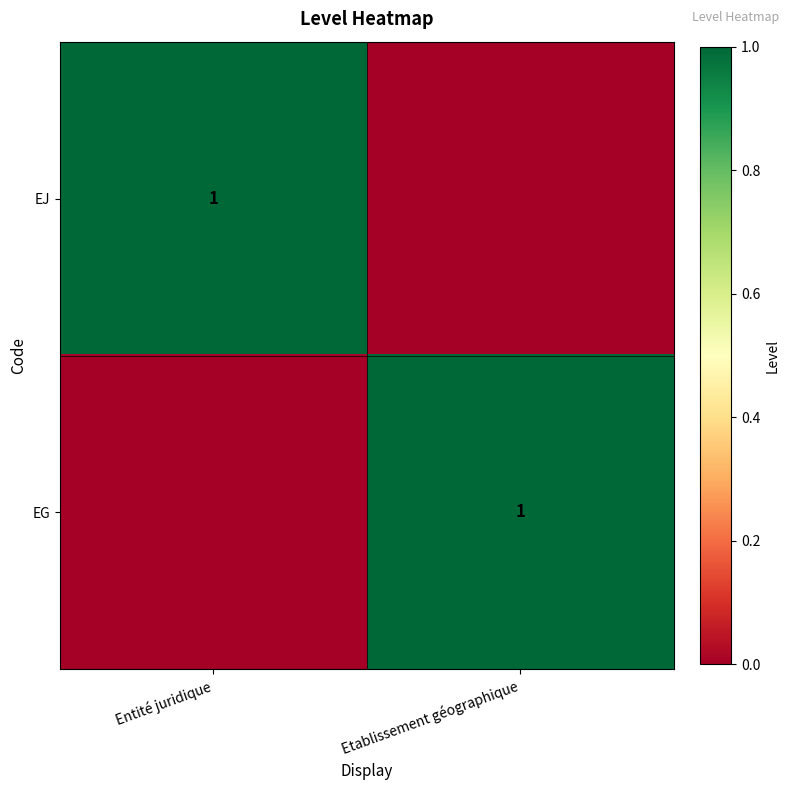

The EJ series shows 1 at Entité juridique. True or false?

True